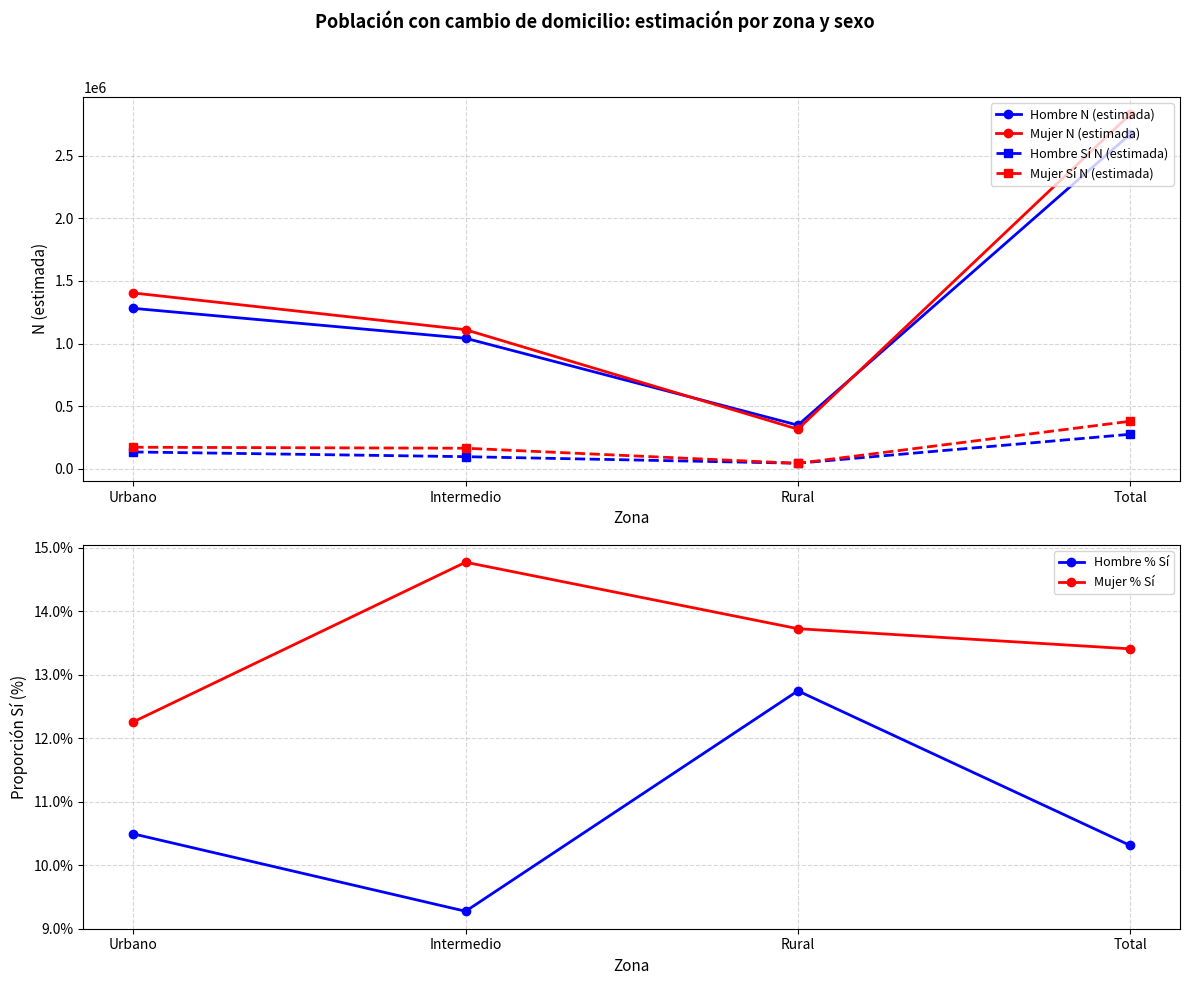

At which label is Mujer Sí N (estimada) closest to 211514?

Urbano